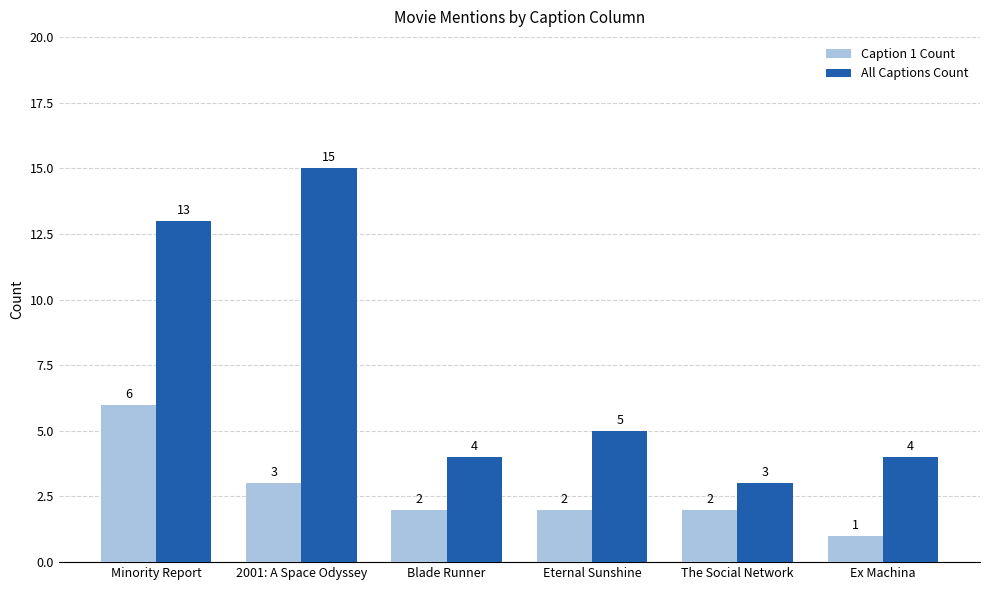

List the series in order of their peak value, lowest first.

Caption 1 Count, All Captions Count